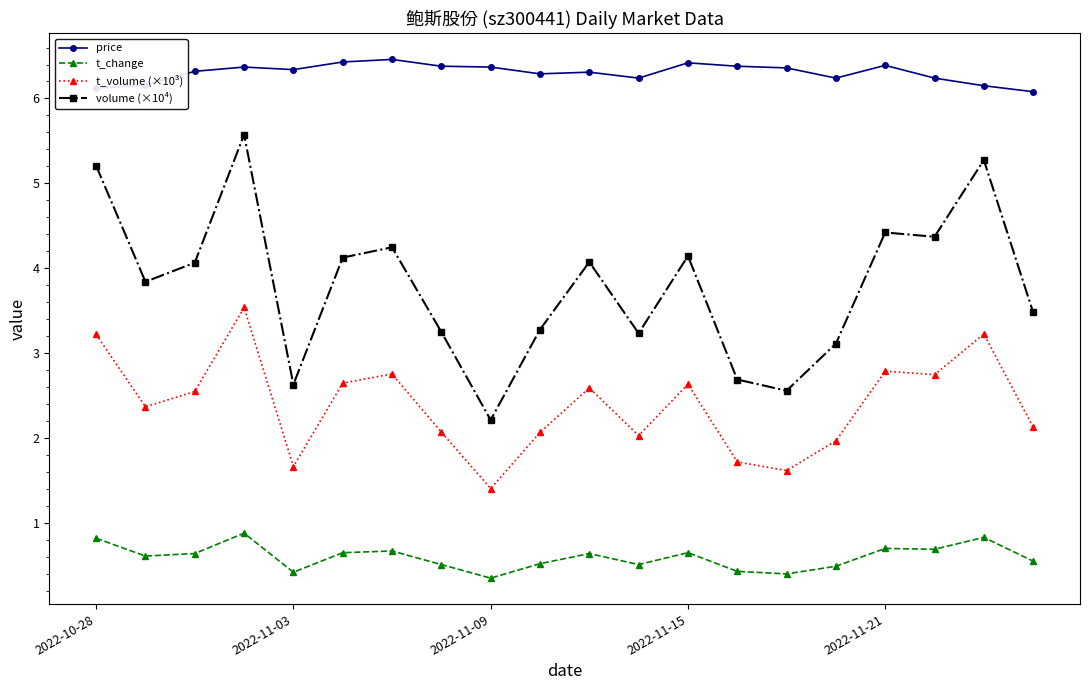

Does the chart have visible grid lines?

No